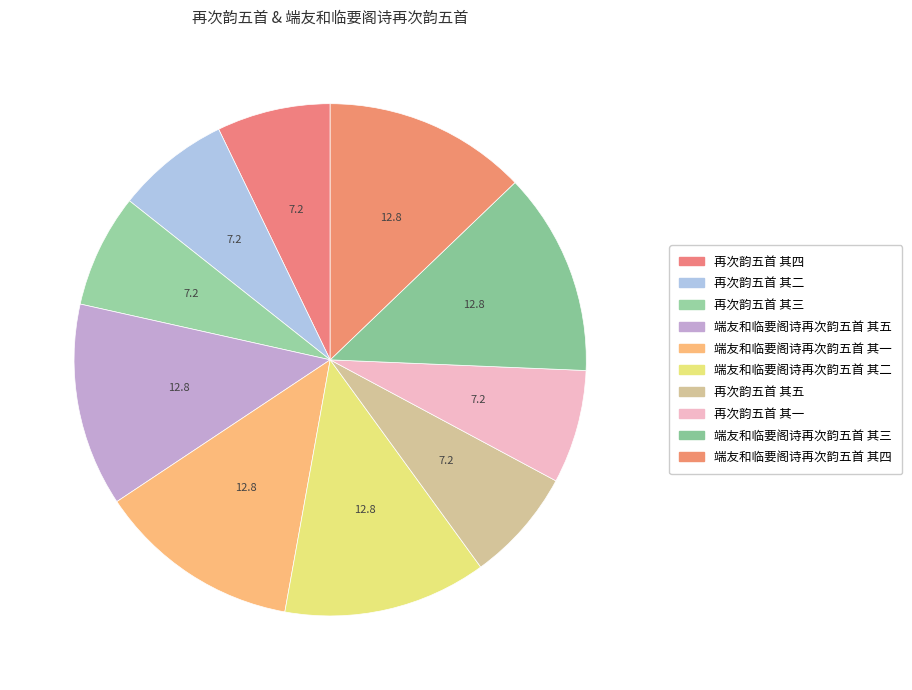

How many segments does this pie chart have?

10